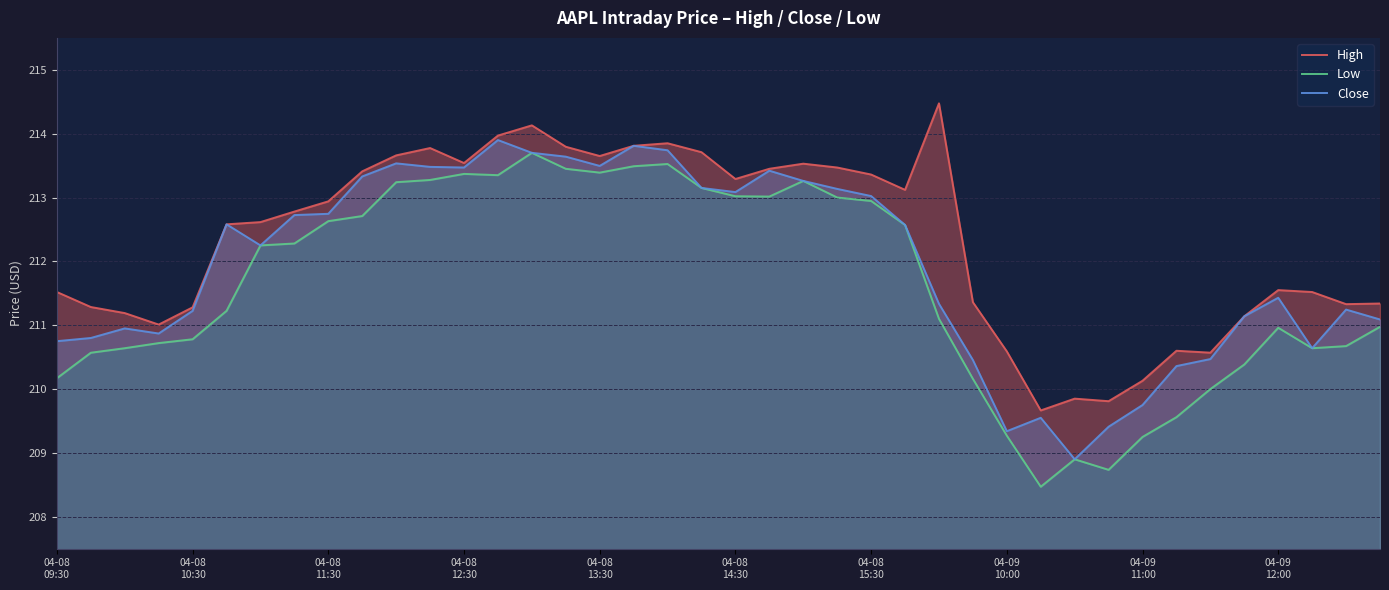

At which category does the chart reach its minimum across all series?

29